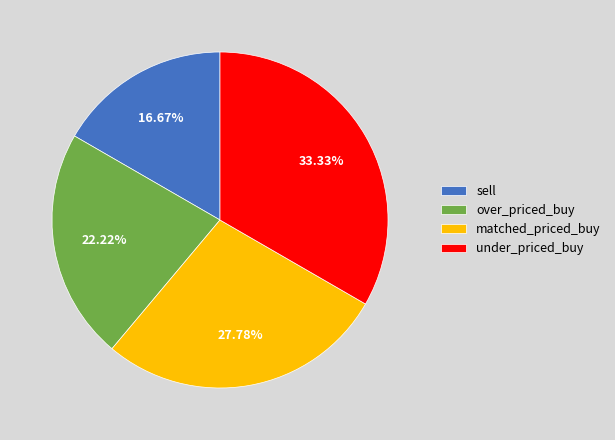

Is the sum of matched_priced_buy and under_priced_buy greater than half?

Yes